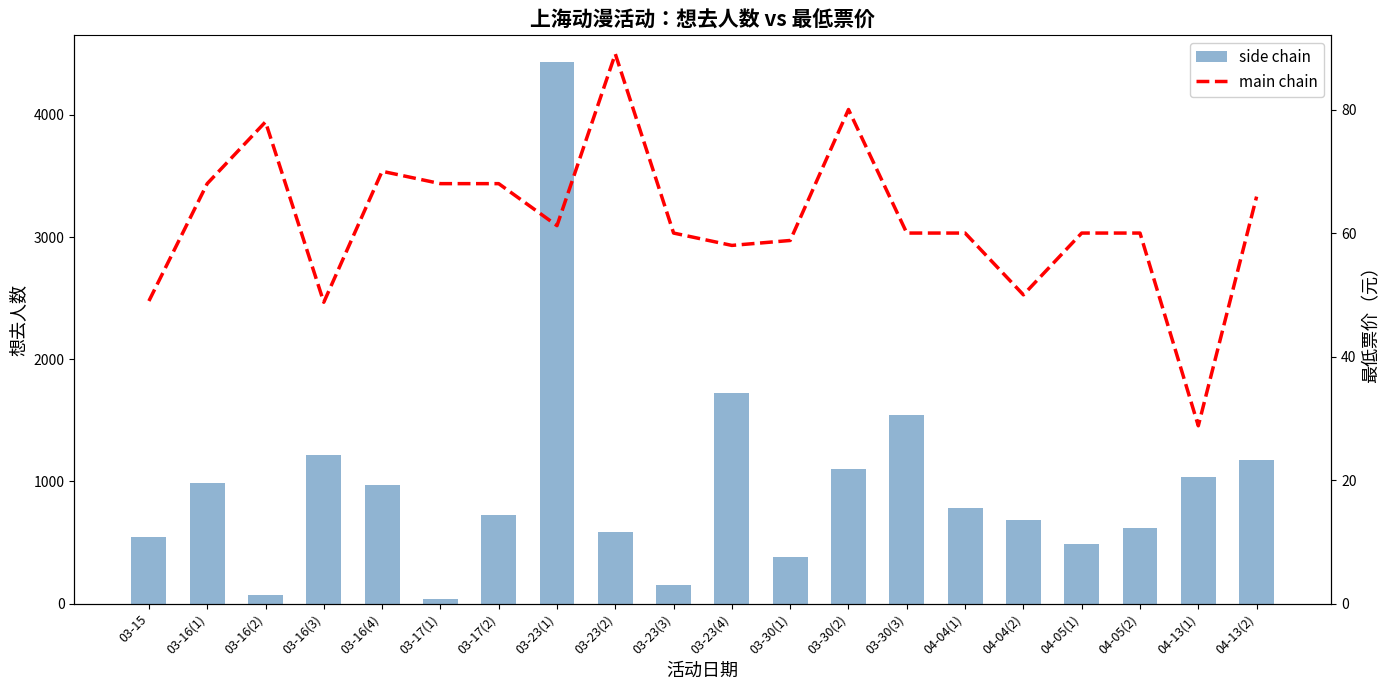

What is the highest value of the side chain series?

4429.0